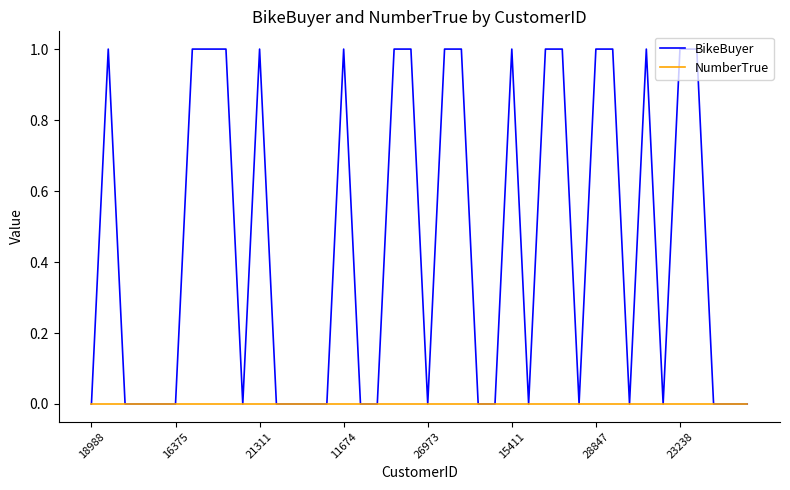

Rank the series by their maximum value, from highest to lowest.

BikeBuyer, NumberTrue